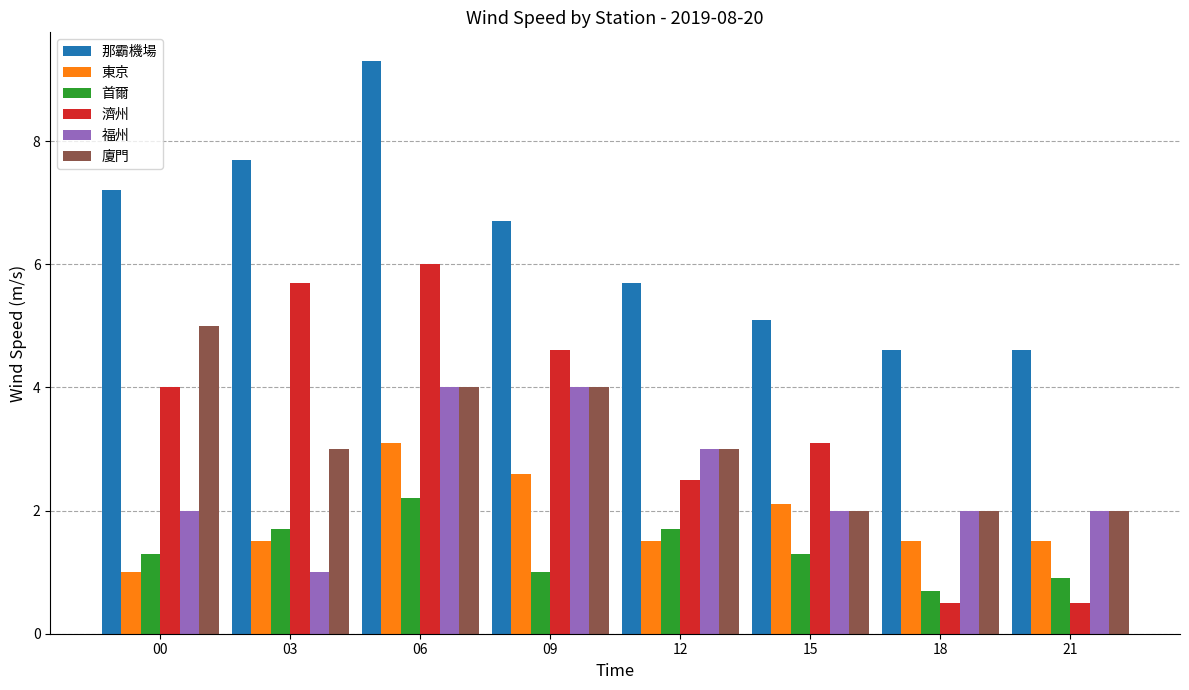

List the series in order of their peak value, highest first.

那霸機場, 濟州, 廈門, 福州, 東京, 首爾